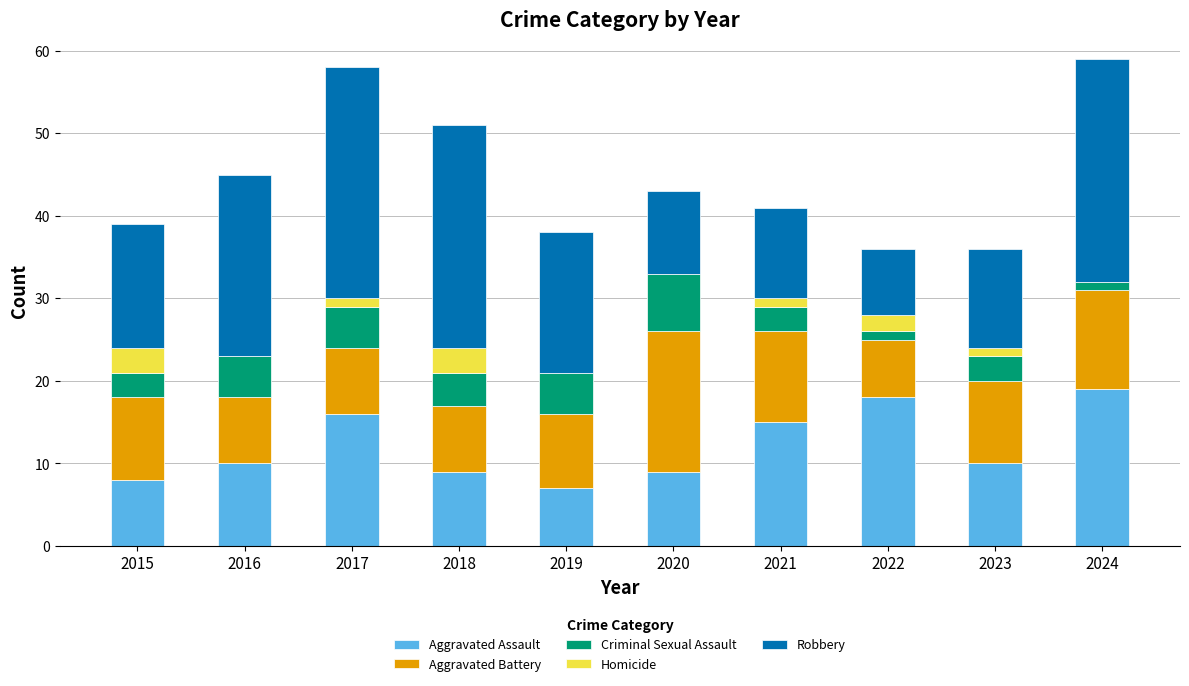

What are all the series names shown in the legend?

Aggravated Assault, Aggravated Battery, Criminal Sexual Assault, Homicide, Robbery